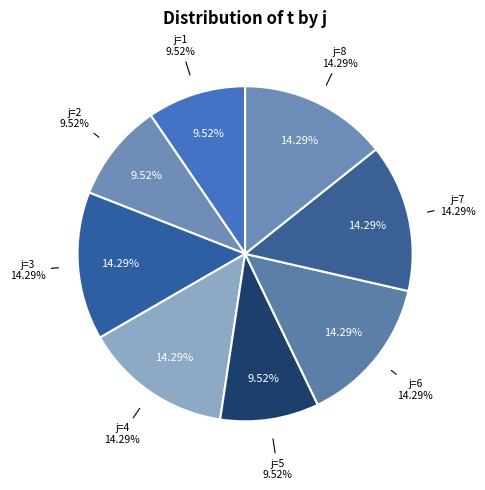

To the nearest percent, what is the difference between the 8 and 2 slice percentages?

5%